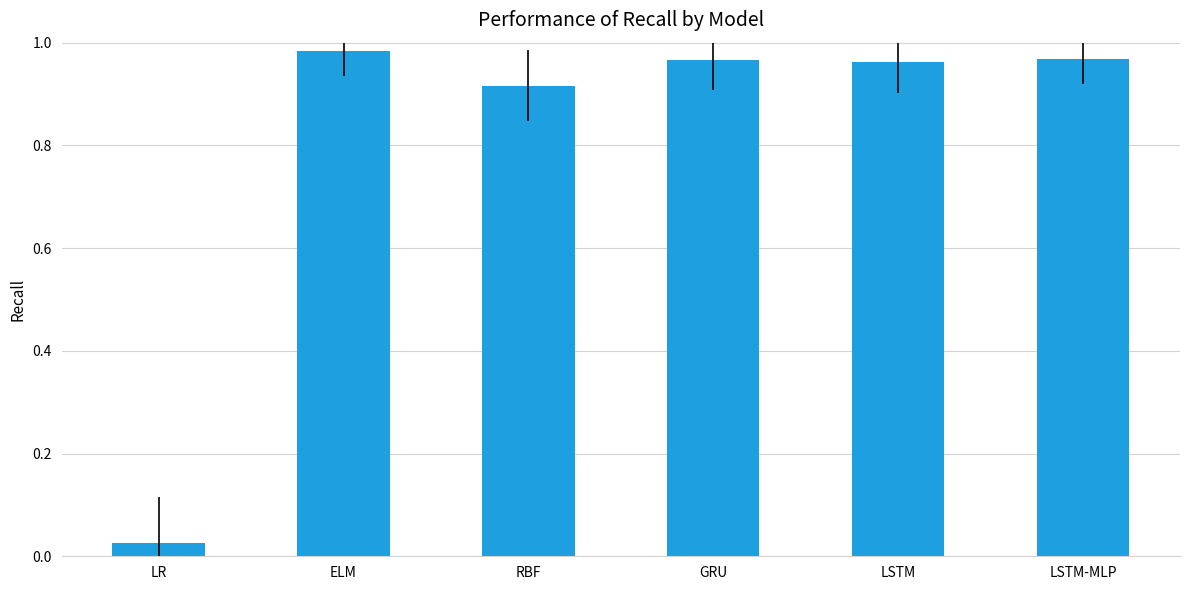

Which category has the highest value across all series?

ELM